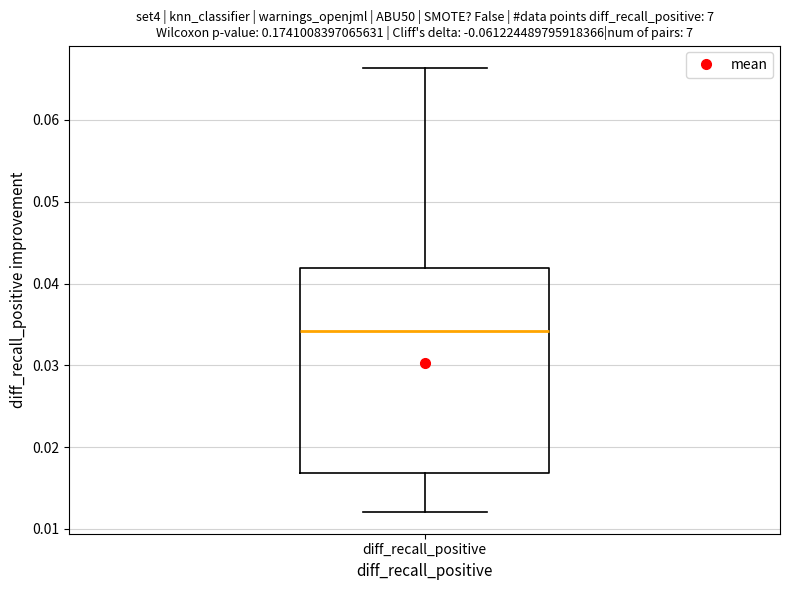

Transcribe this box plot: give where the median line is, the range the box spans, and where the two whiskers end, as read against the y-axis. The values are not printed on the chart, so give them approximately, as read against the axis.

median 0.034, box 0.017 to 0.042, whiskers 0.012 to 0.066